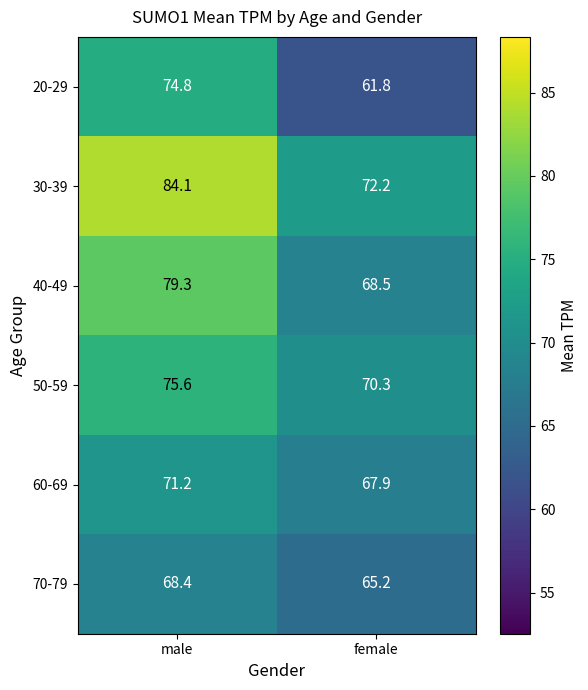

How many series are shown in this chart?

6